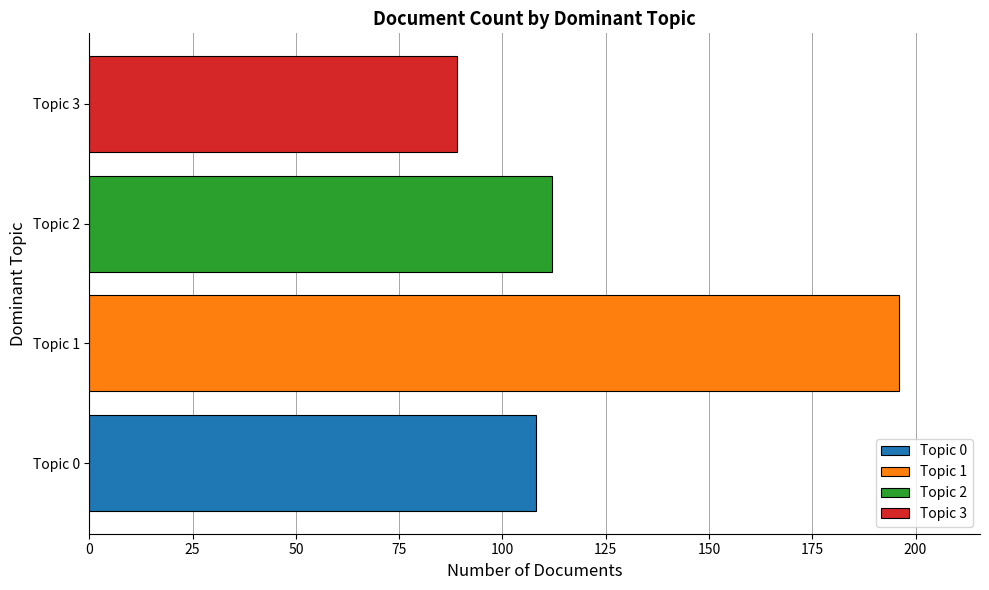

Approximately how many times larger is the value at Topic 3 compared to Topic 1?

0.5